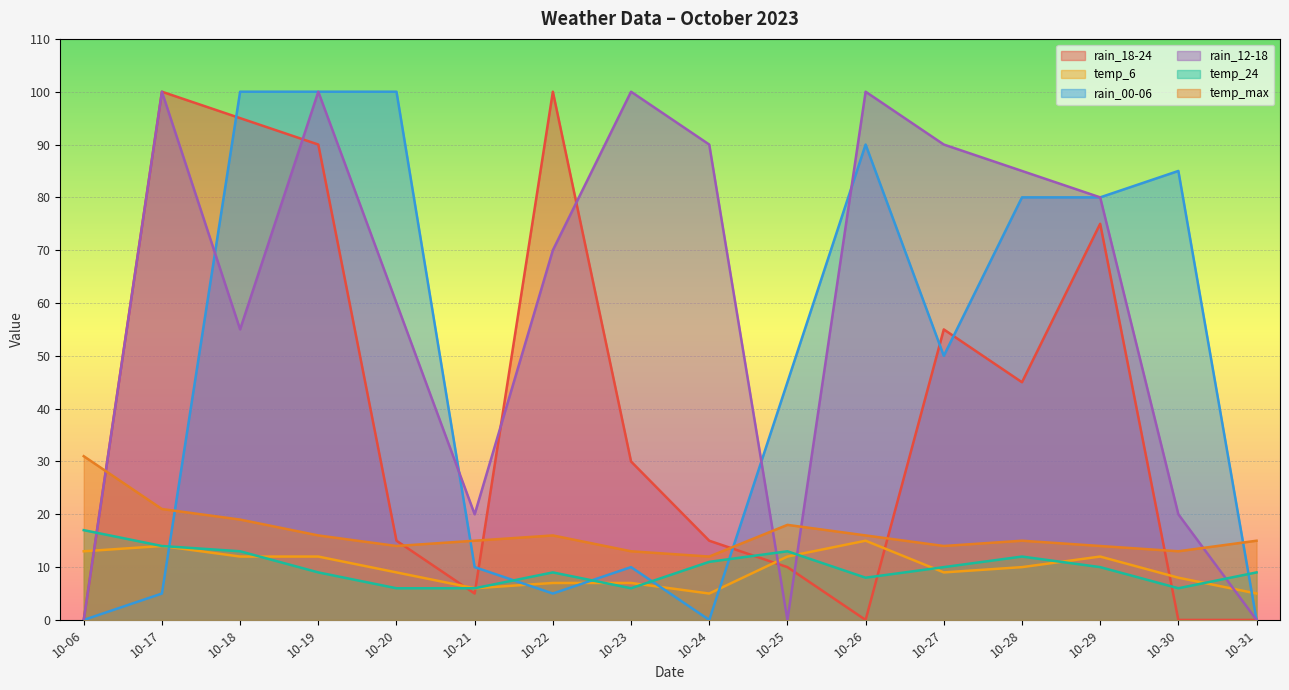

Which series has the largest total across all categories?

rain_12-18